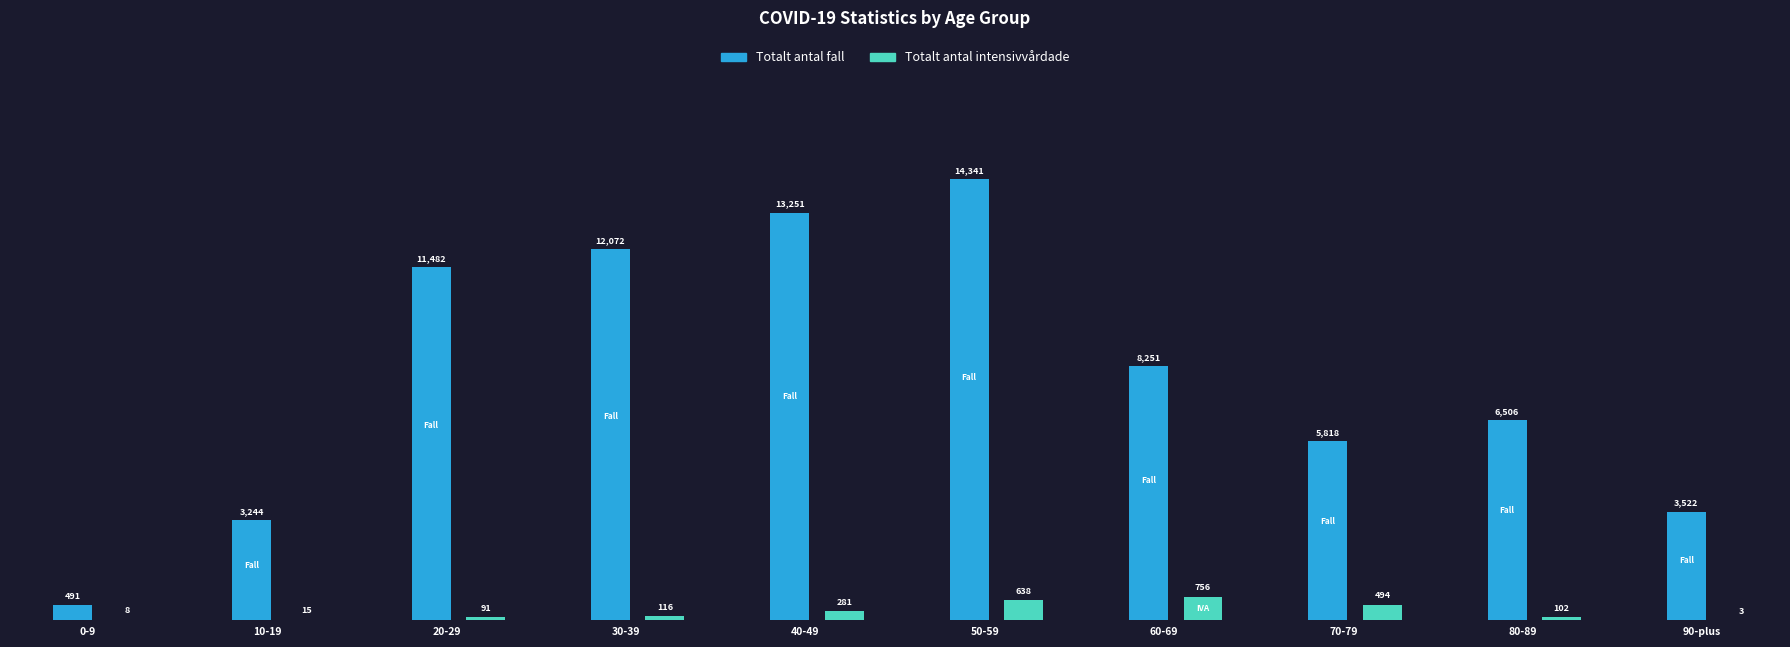

What is the maximum value for Totalt_antal_fall?

14341